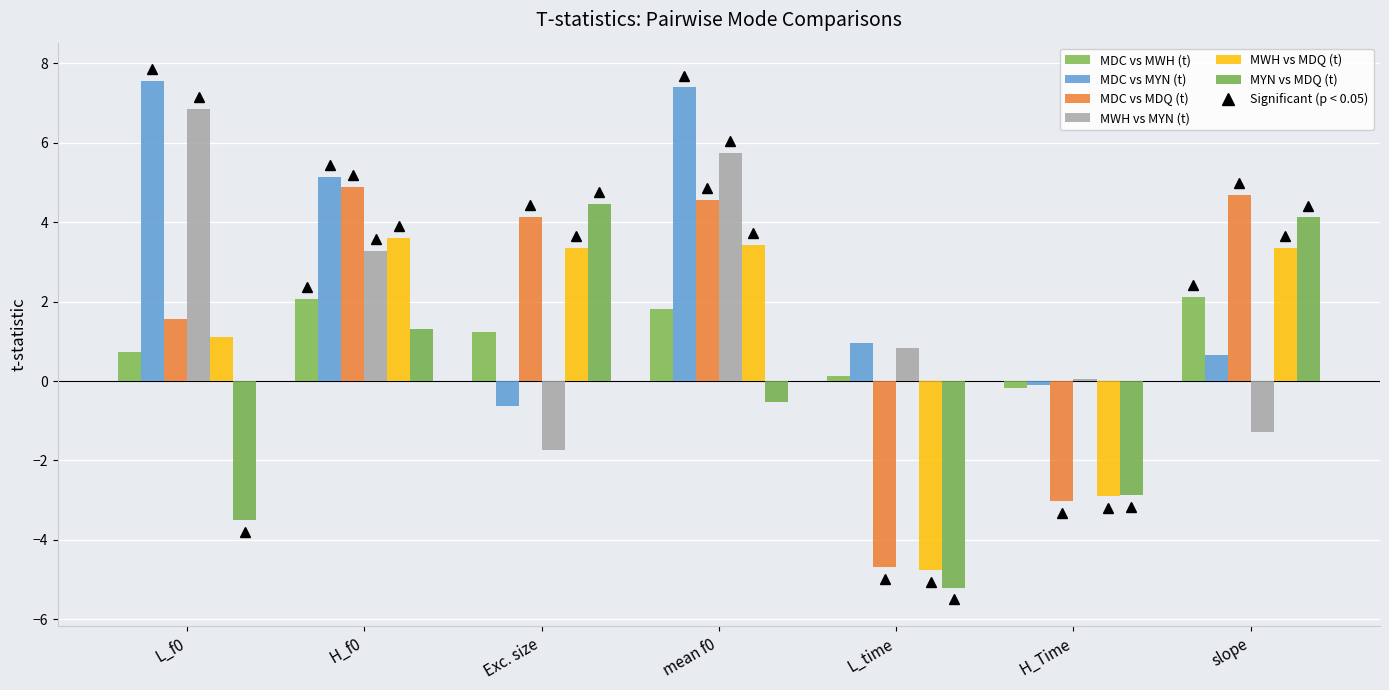

The value of MDC vs MWH (t) at H_Time is -0.2. True or false?

True